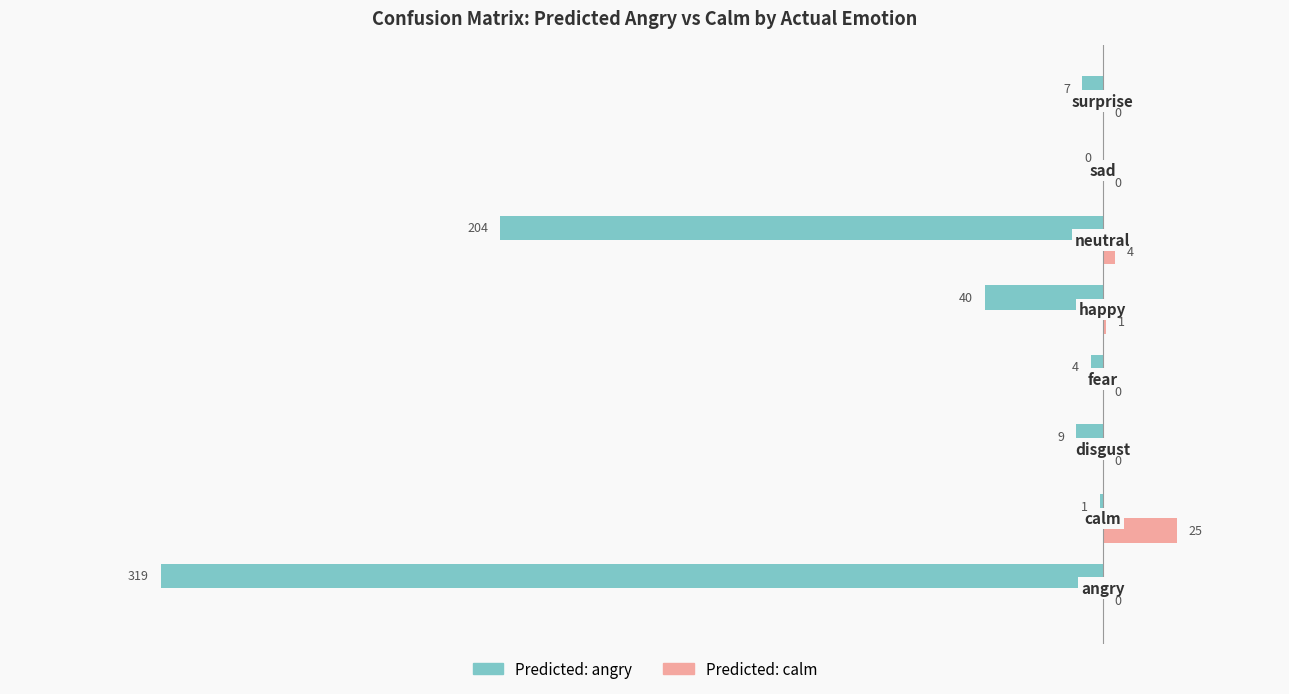

Which series has the largest total across all categories?

Predicted: calm